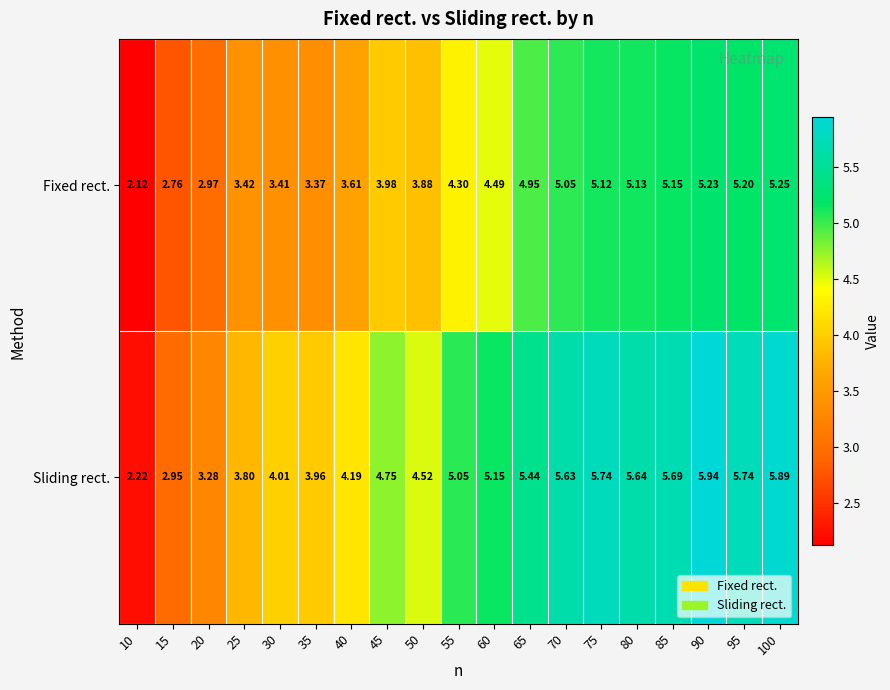

Which series has the widest spread of values?

Sliding rect.